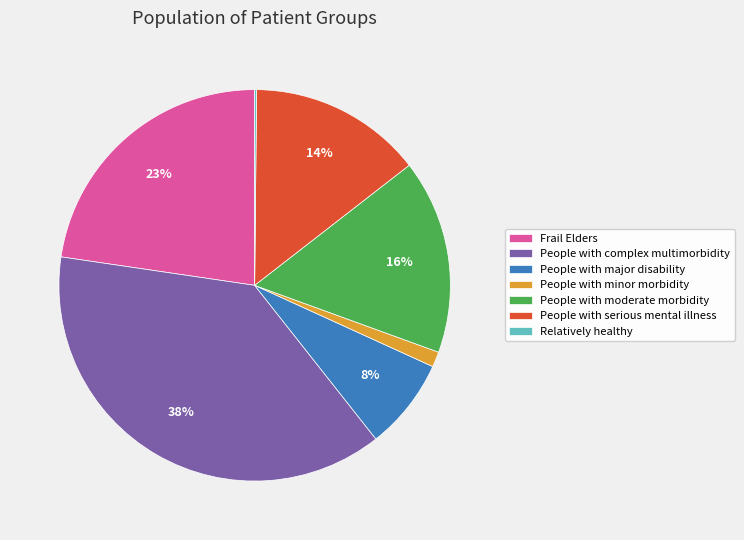

To the nearest percent, what portion does Frail Elders represent?

23%